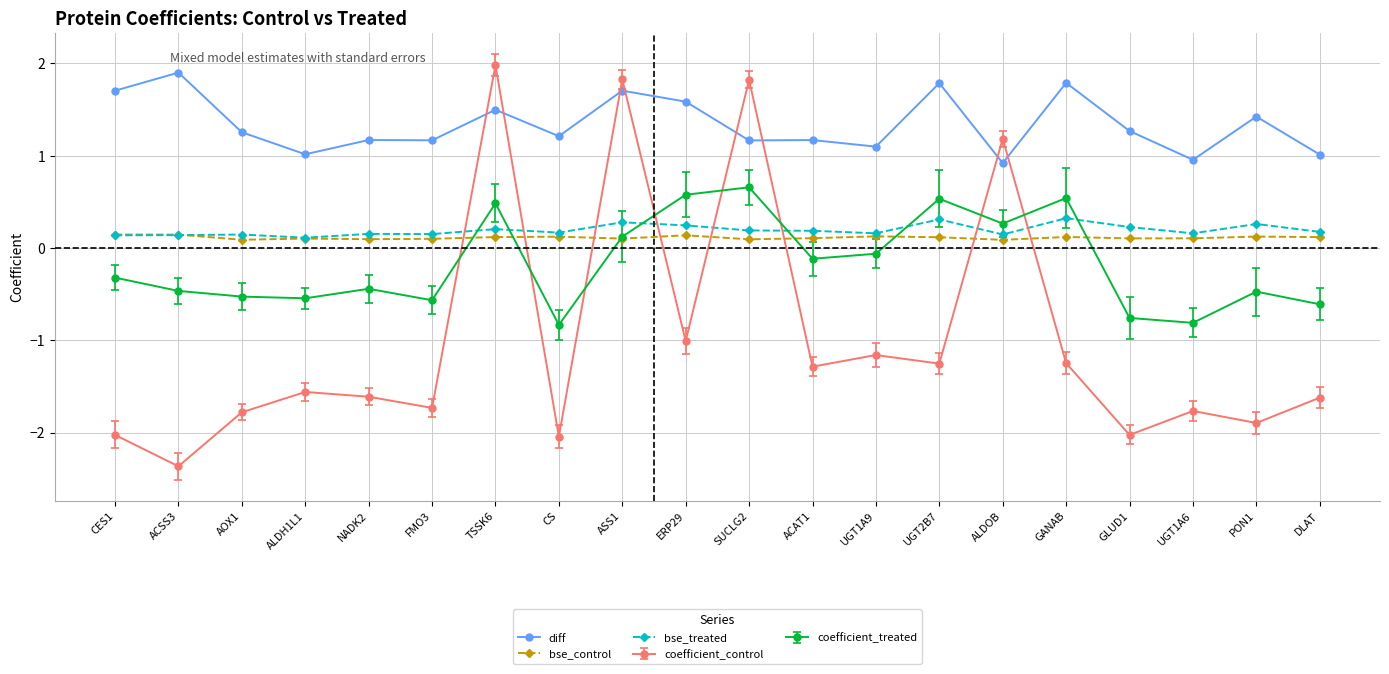

True or false: bse_control and diff cross at least once.

False